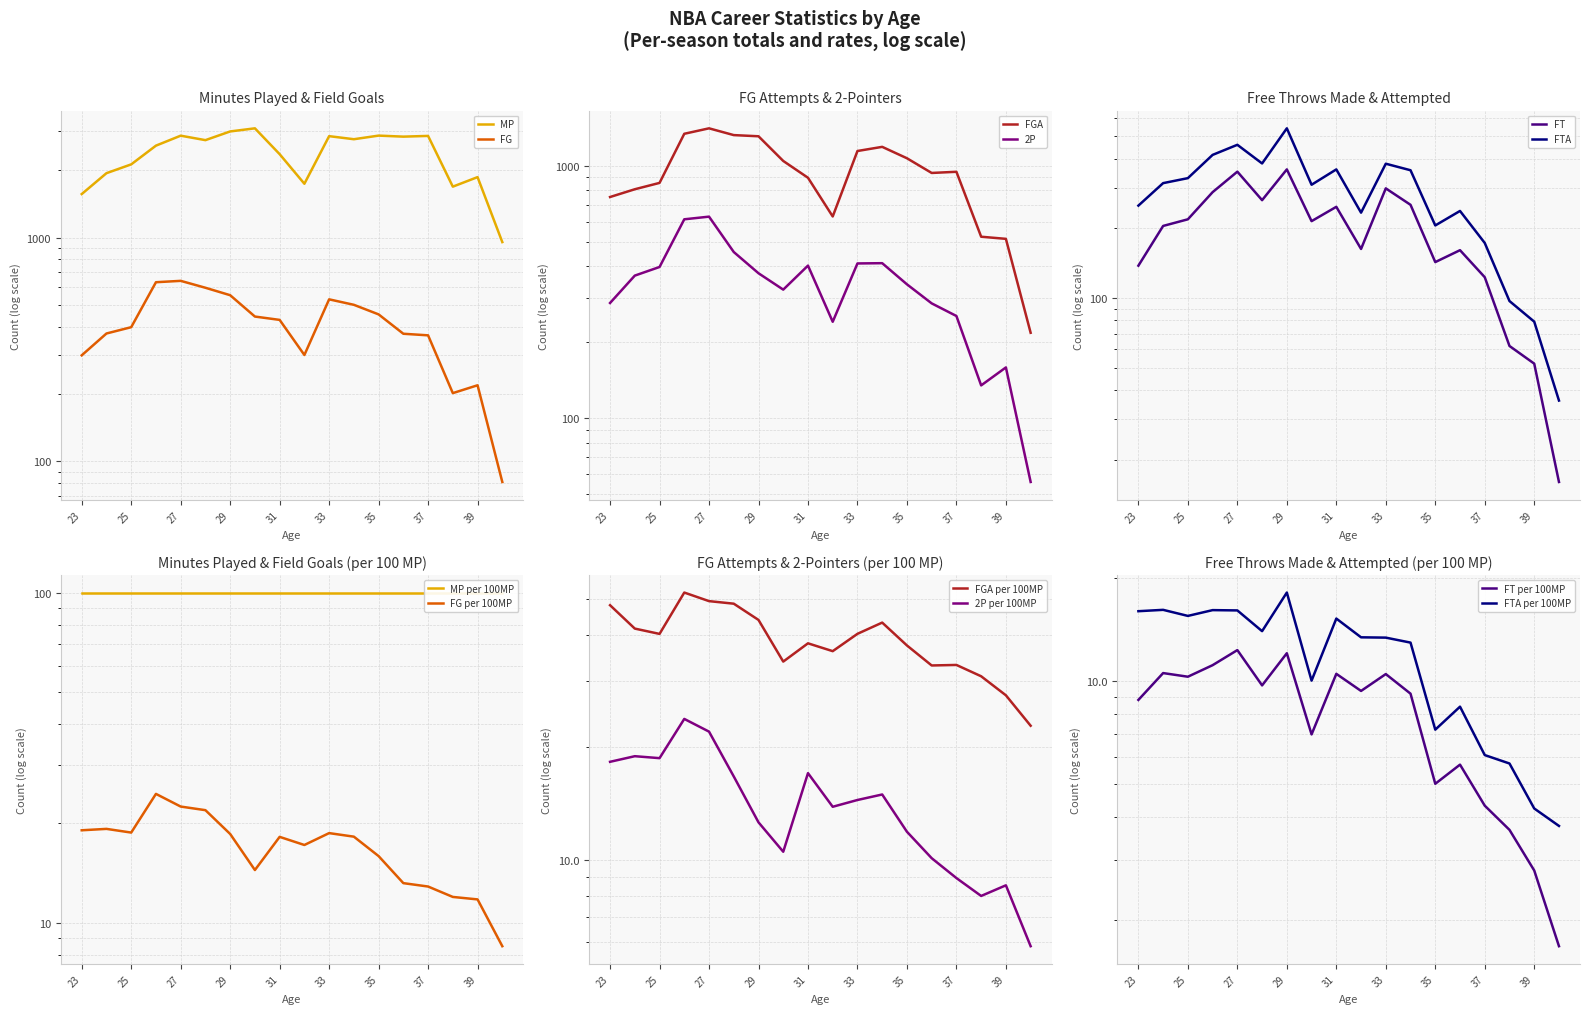

Is the value of FT at 37 greater than the value of FG at 30?

No